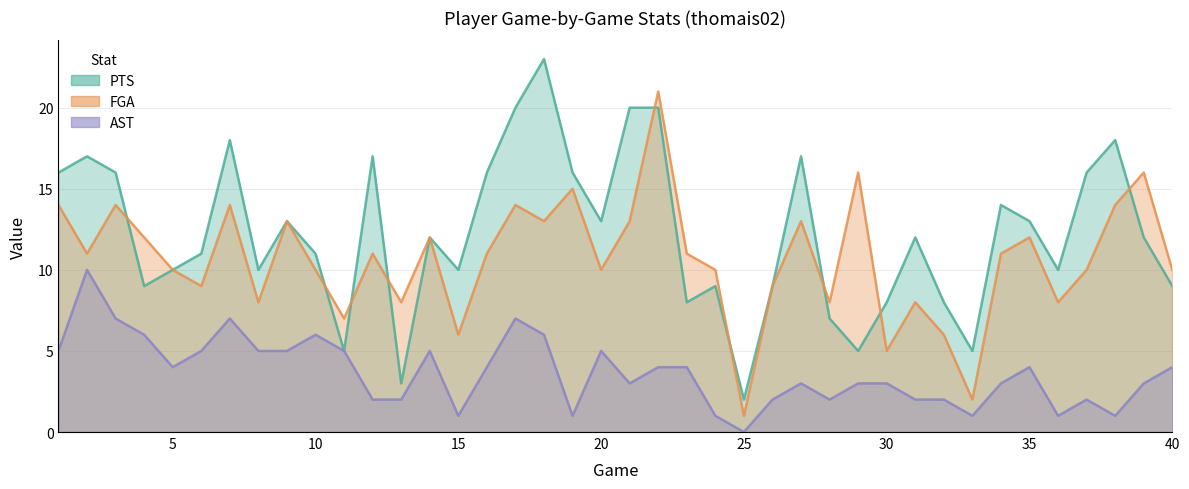

Where is the first local minimum for FGA?

2